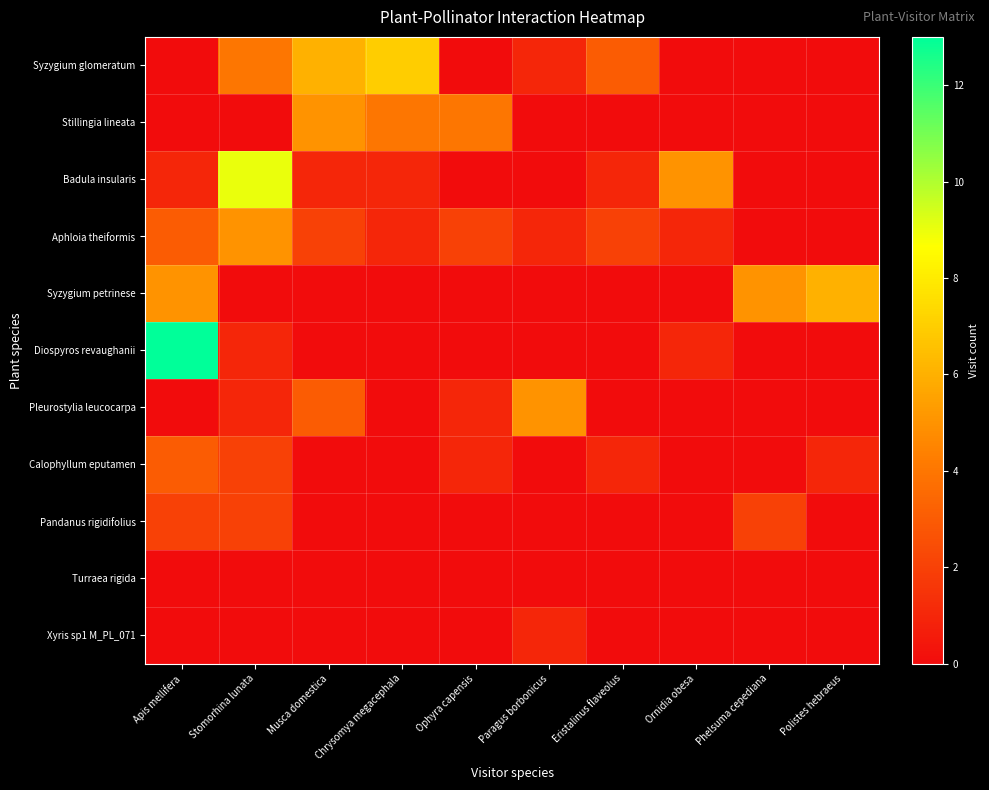

Which series changed the most between Apis mellifera and Eristalinus flaveolus?

Diospyros revaughanii